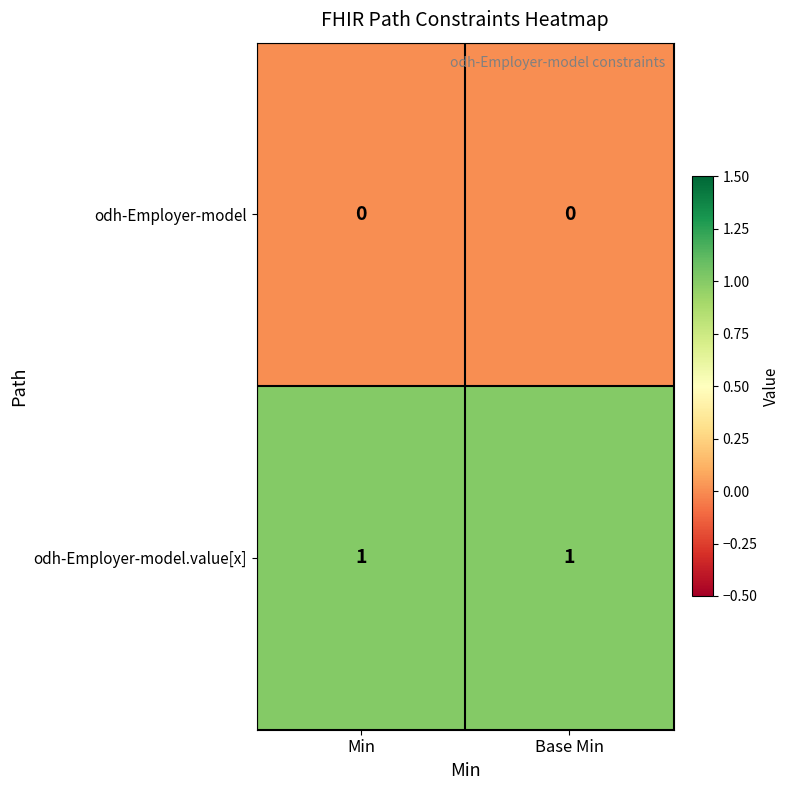

The odh-Employer-model.value[x] series shows 1 at Min. True or false?

True